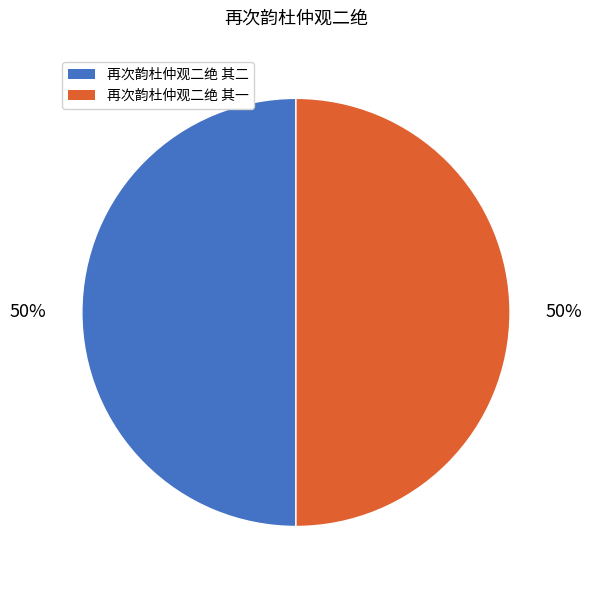

Combined, do 再次韵杜仲观二绝 其二 and 再次韵杜仲观二绝 其一 account for over 50%?

Yes